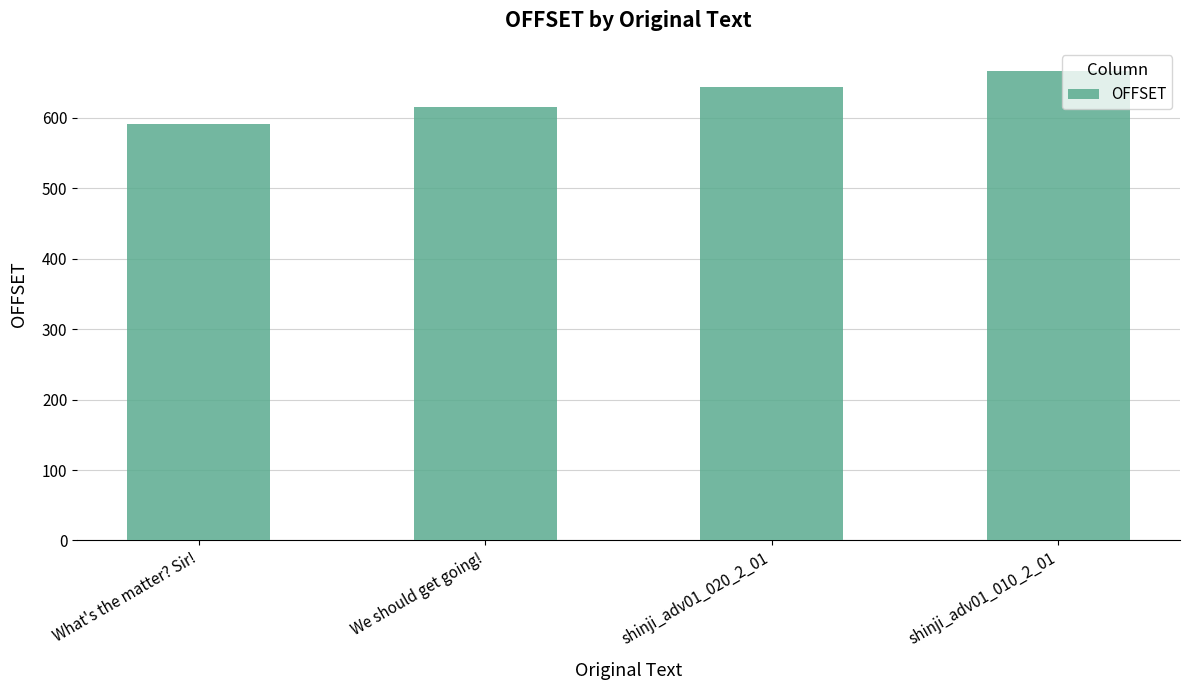

How many bars are there in total?

4